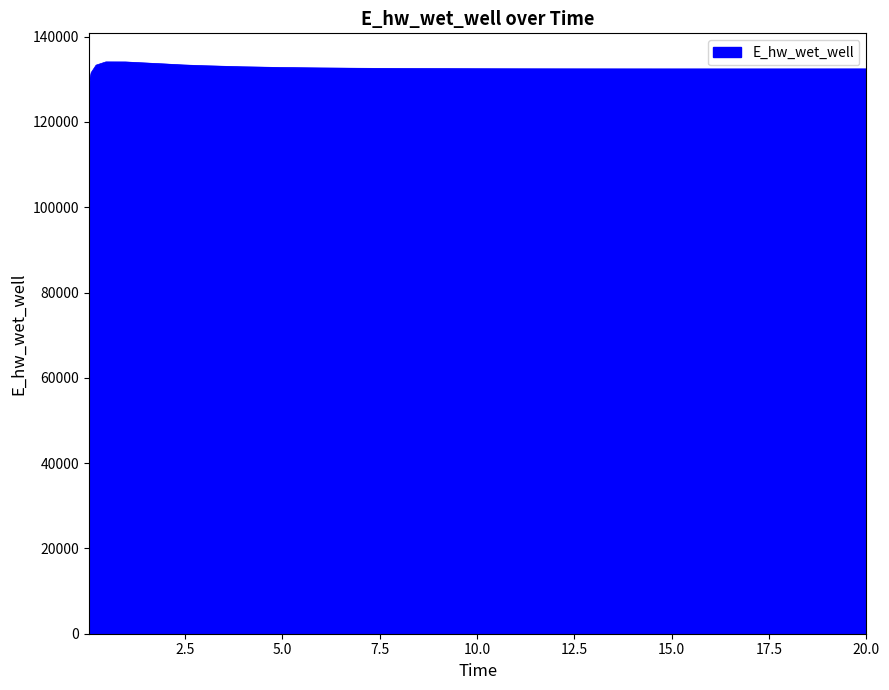

What is the greatest value displayed?

134071.1